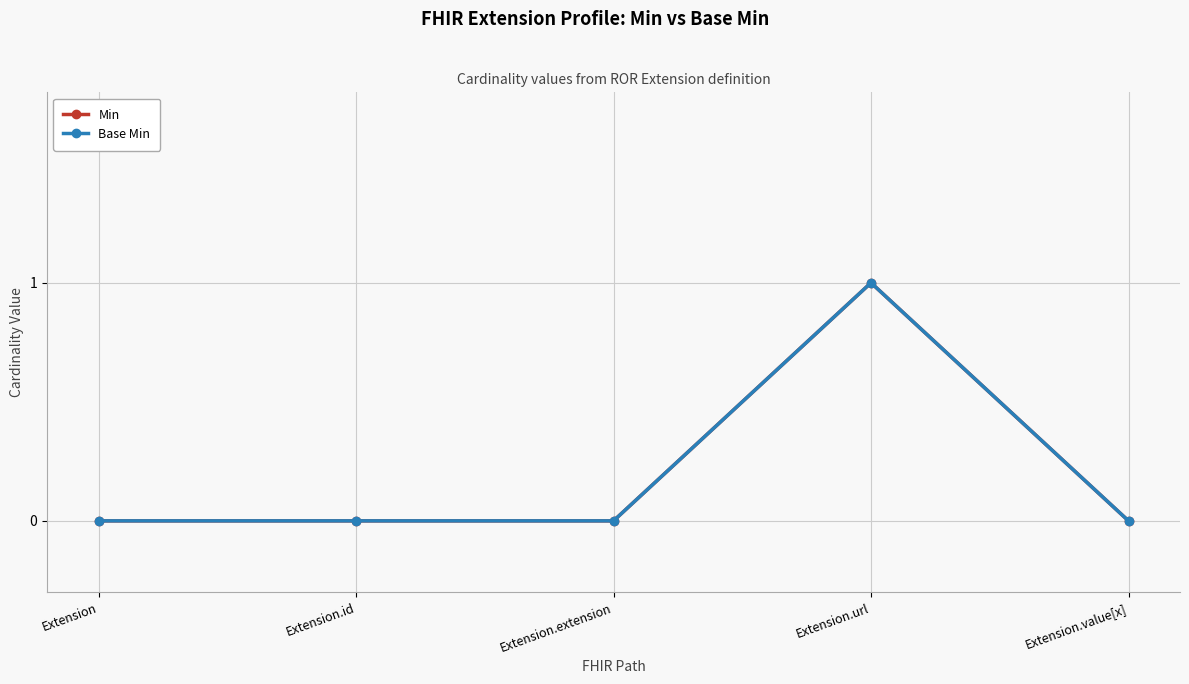

Which category has the highest value across all series?

Extension.url